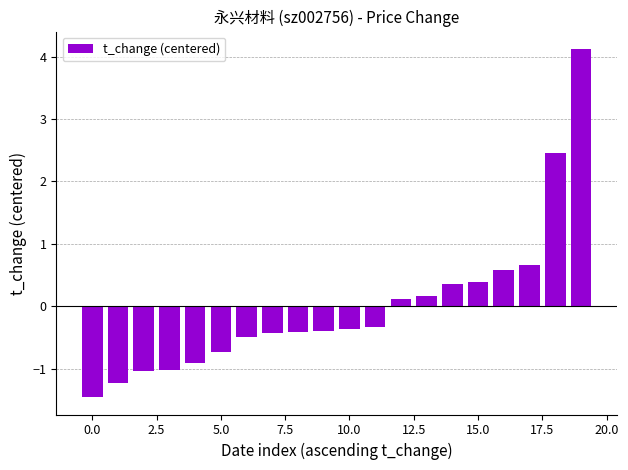

What is the minimum value shown in the chart?

-1.5